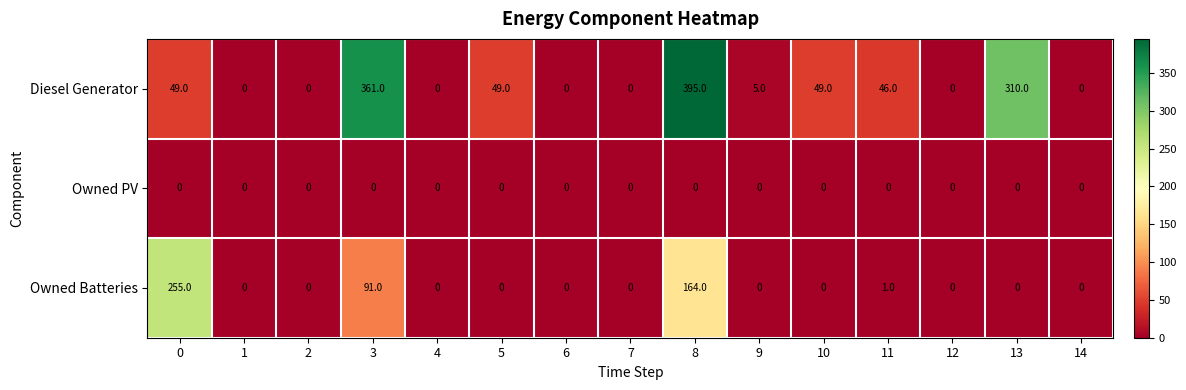

Rank the series by their maximum value, from lowest to highest.

Owned PV, Owned Batteries, Diesel Generator